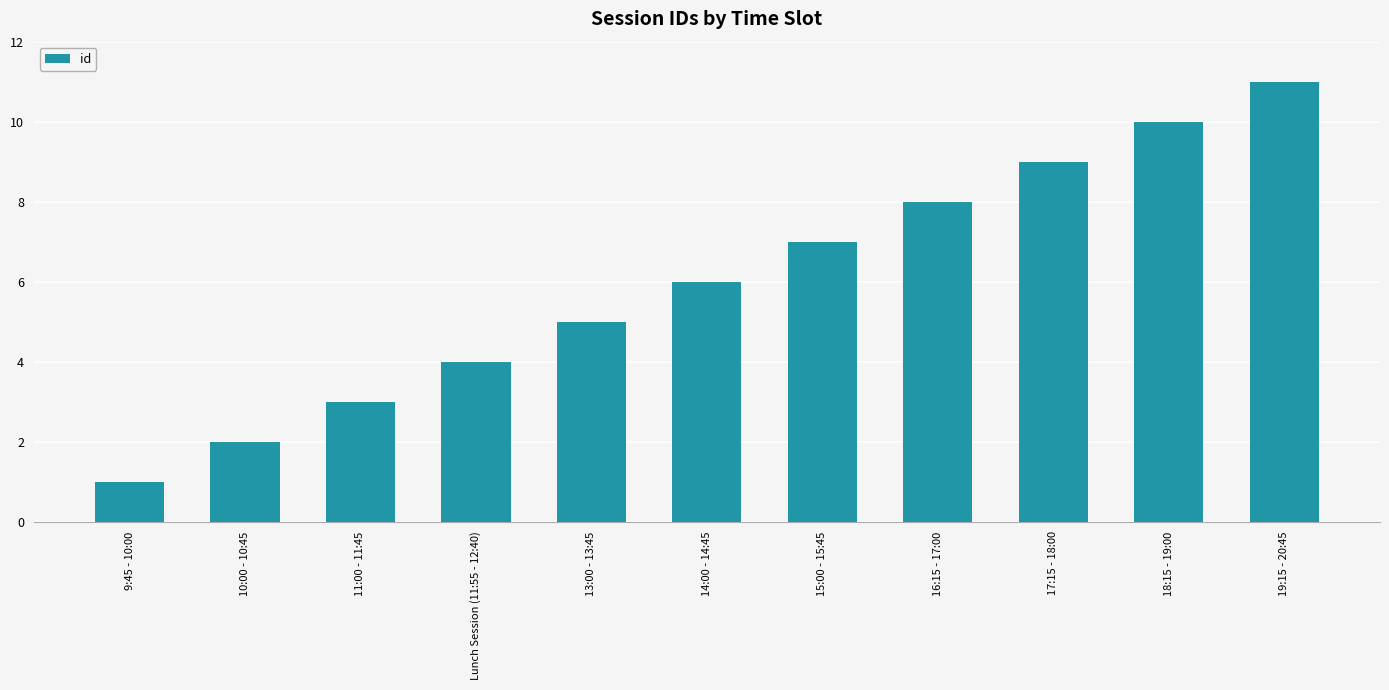

List the labels in order of value, largest first.

19:15 - 20:45, 18:15 - 19:00, 17:15 - 18:00, 16:15 - 17:00, 15:00 - 15:45, 14:00 - 14:45, 13:00 - 13:45, Lunch Session (11:55 - 12:40), 11:00 - 11:45, 10:00 - 10:45, 9:45 - 10:00